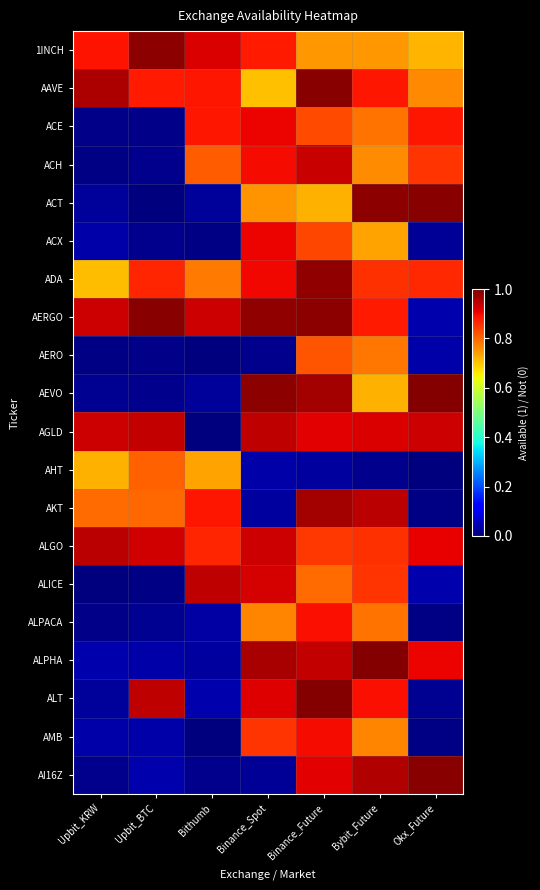

What is the total value across all series at Upbit_KRW?

7.1